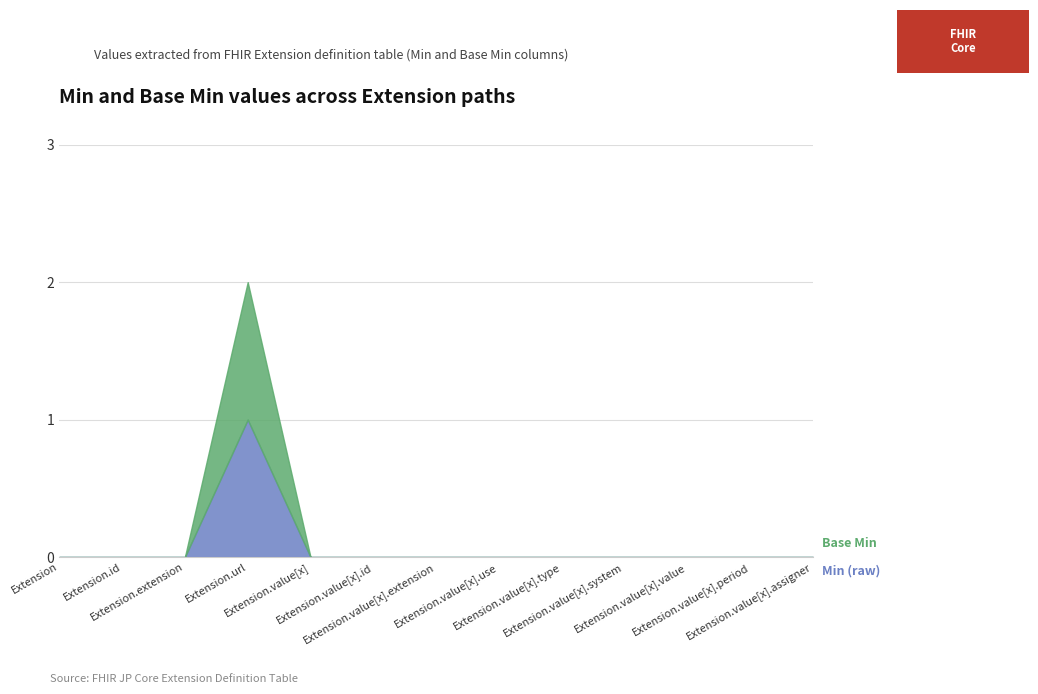

Which category has the highest value in the Base Min series?

Extension.url